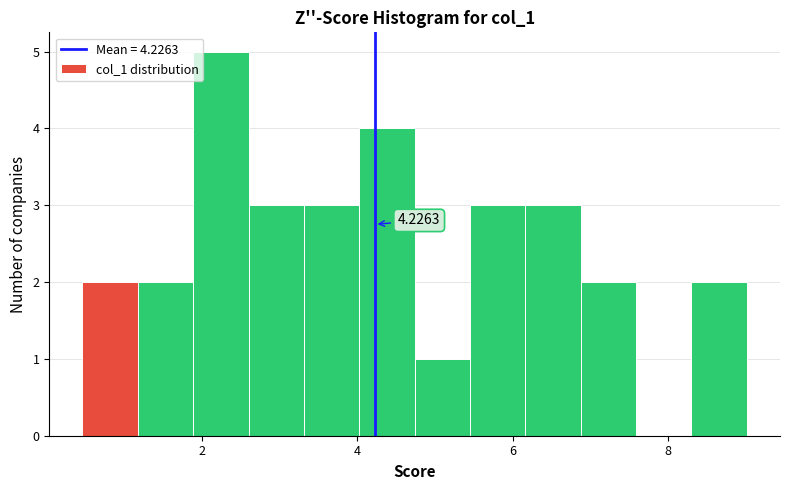

Read against the x-axis, roughly where is the centre of the tallest bar?

2.2